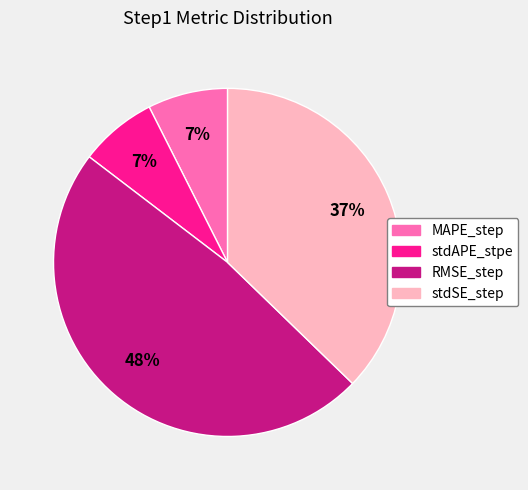

Which has a higher value, stdAPE_stpe or RMSE_step?

RMSE_step